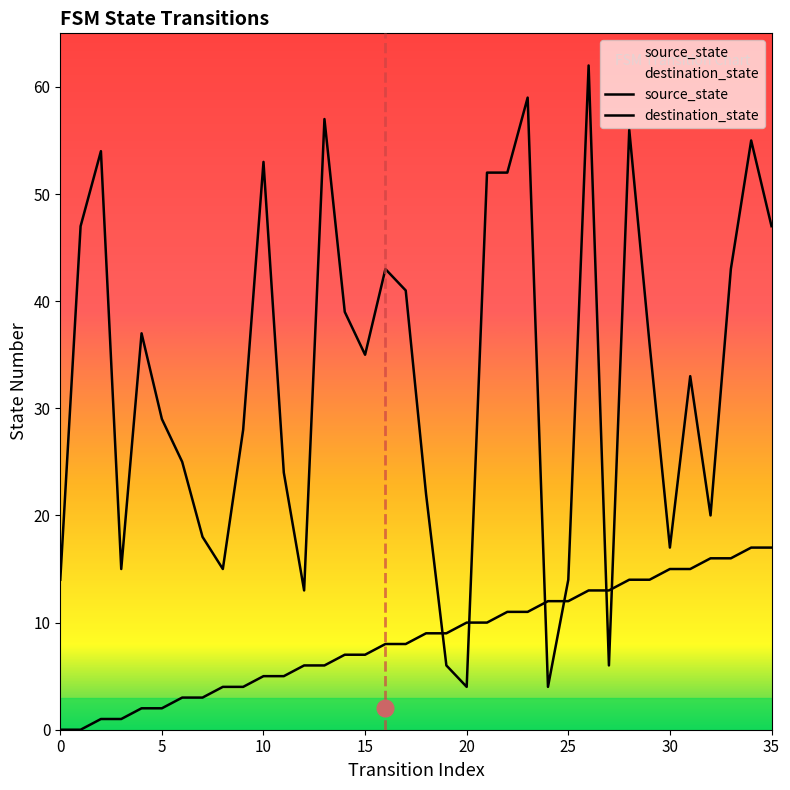

At which category does destination_state reach its first local valley?

3